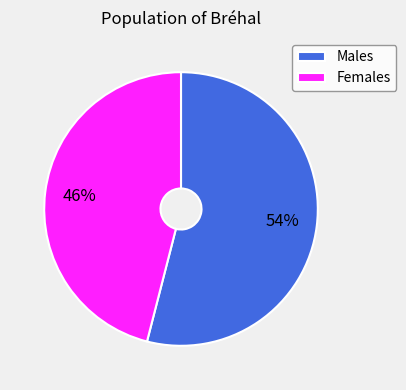

How many segments does this pie chart have?

2